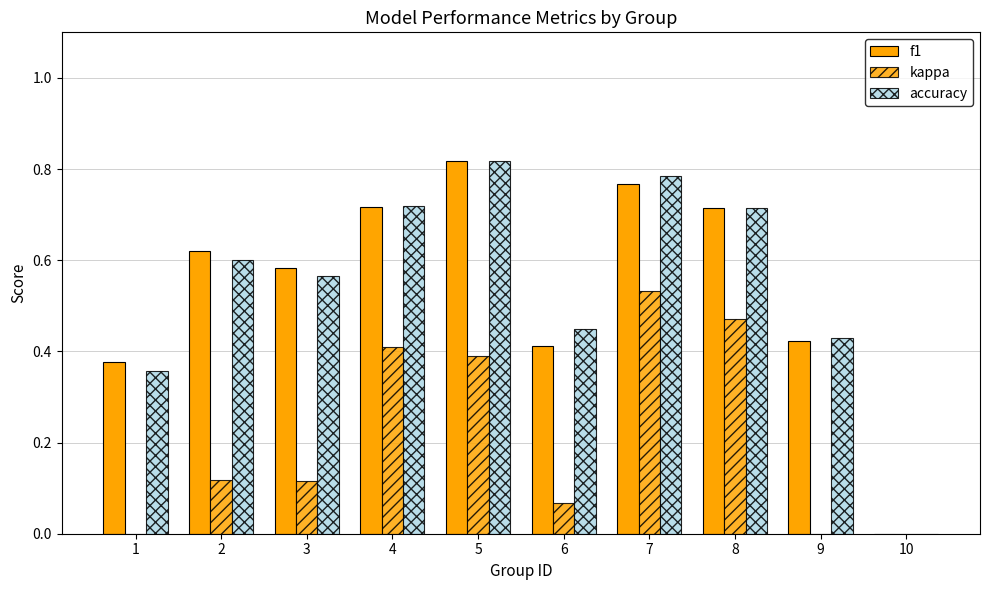

Are the bars grouped side by side (vs. stacked)?

Yes